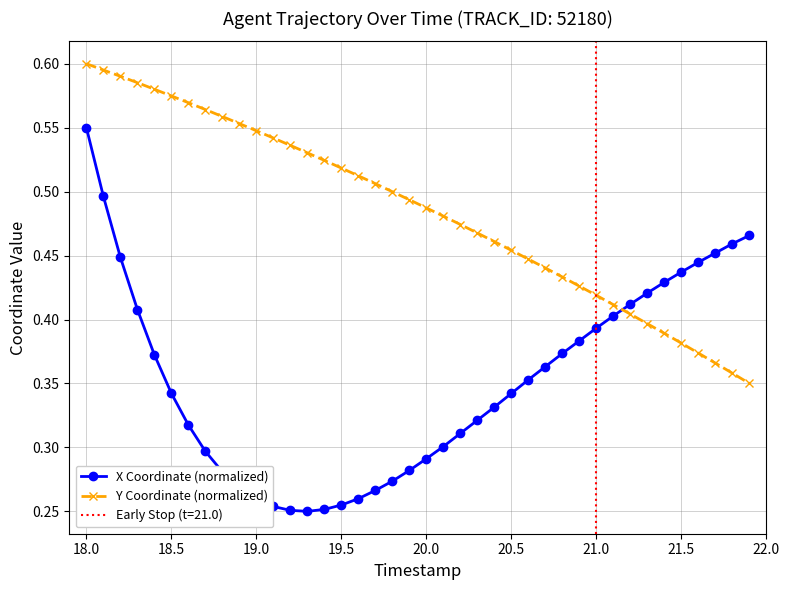

Reading left to right, transcribe all the data shown in this chart.

X Coordinate (normalized): 0.6	0.5	0.4	0.4	0.4	0.3	0.3	0.3	0.3	0.3	0.3	0.3	0.3	0.2	0.3	0.3	0.3	0.3	0.3	0.3	0.3	0.3	0.3	0.3	0.3	0.3	0.4	0.4	0.4	0.4	0.4	0.4	0.4	0.4	0.4	0.4	0.4	0.5	0.5	0.5
Y Coordinate (normalized): 0.6	0.6	0.6	0.6	0.6	0.6	0.6	0.6	0.6	0.6	0.5	0.5	0.5	0.5	0.5	0.5	0.5	0.5	0.5	0.5	0.5	0.5	0.5	0.5	0.5	0.5	0.4	0.4	0.4	0.4	0.4	0.4	0.4	0.4	0.4	0.4	0.4	0.4	0.4	0.3